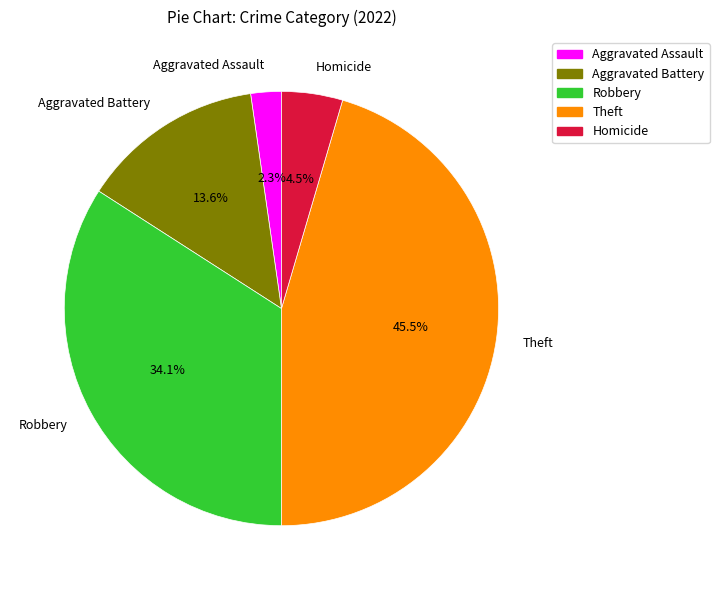

Which category has the biggest portion of the pie?

Theft